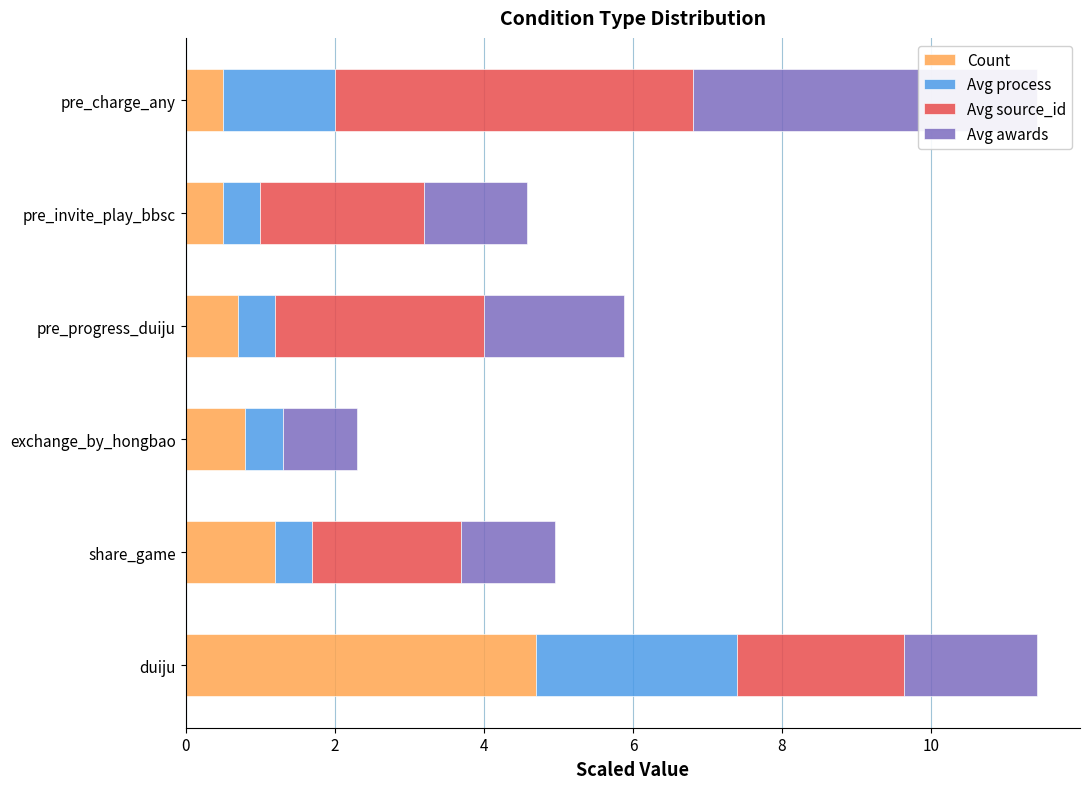

How many series are shown in this chart?

4